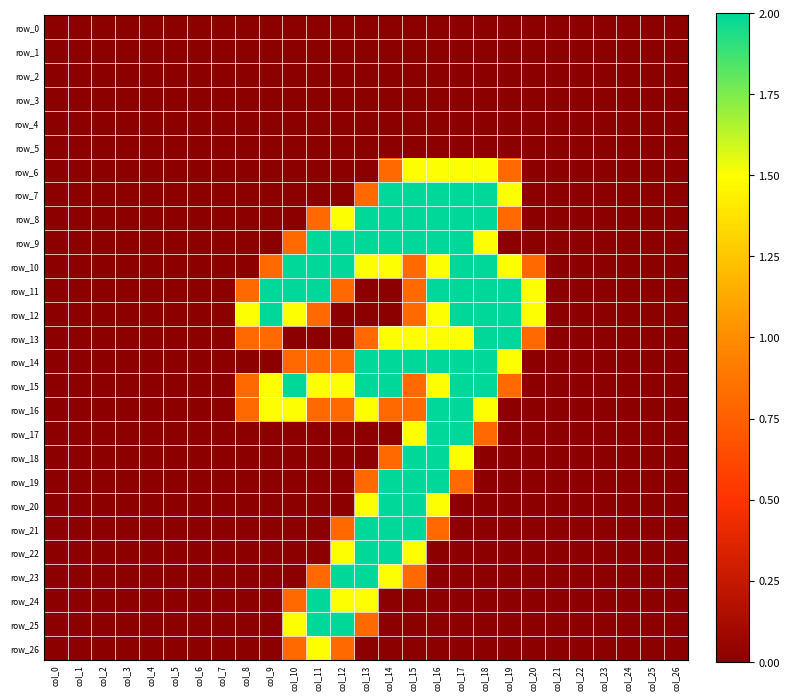

Which category has the highest value across all series?

col_14